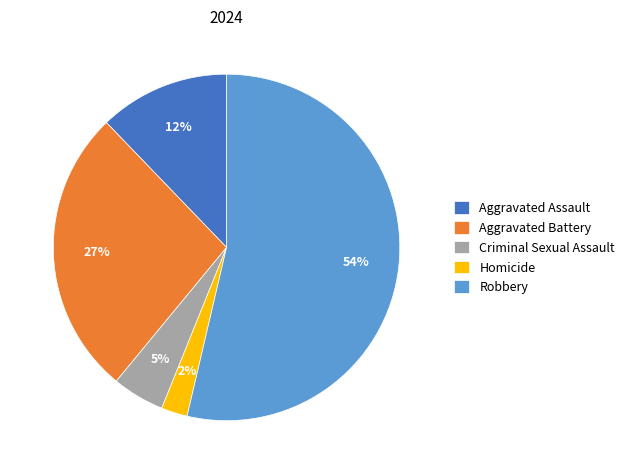

Rank the categories by value from lowest to highest.

Homicide, Criminal Sexual Assault, Aggravated Assault, Aggravated Battery, Robbery